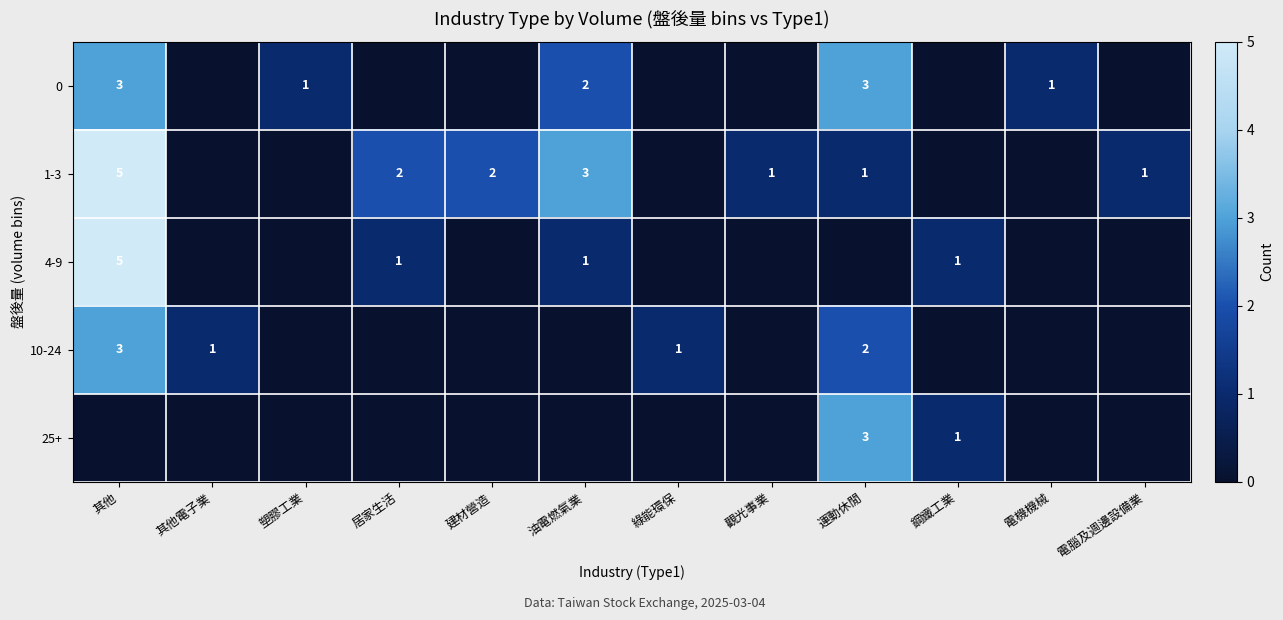

What is the spread (max minus min) of values at 其他?

5